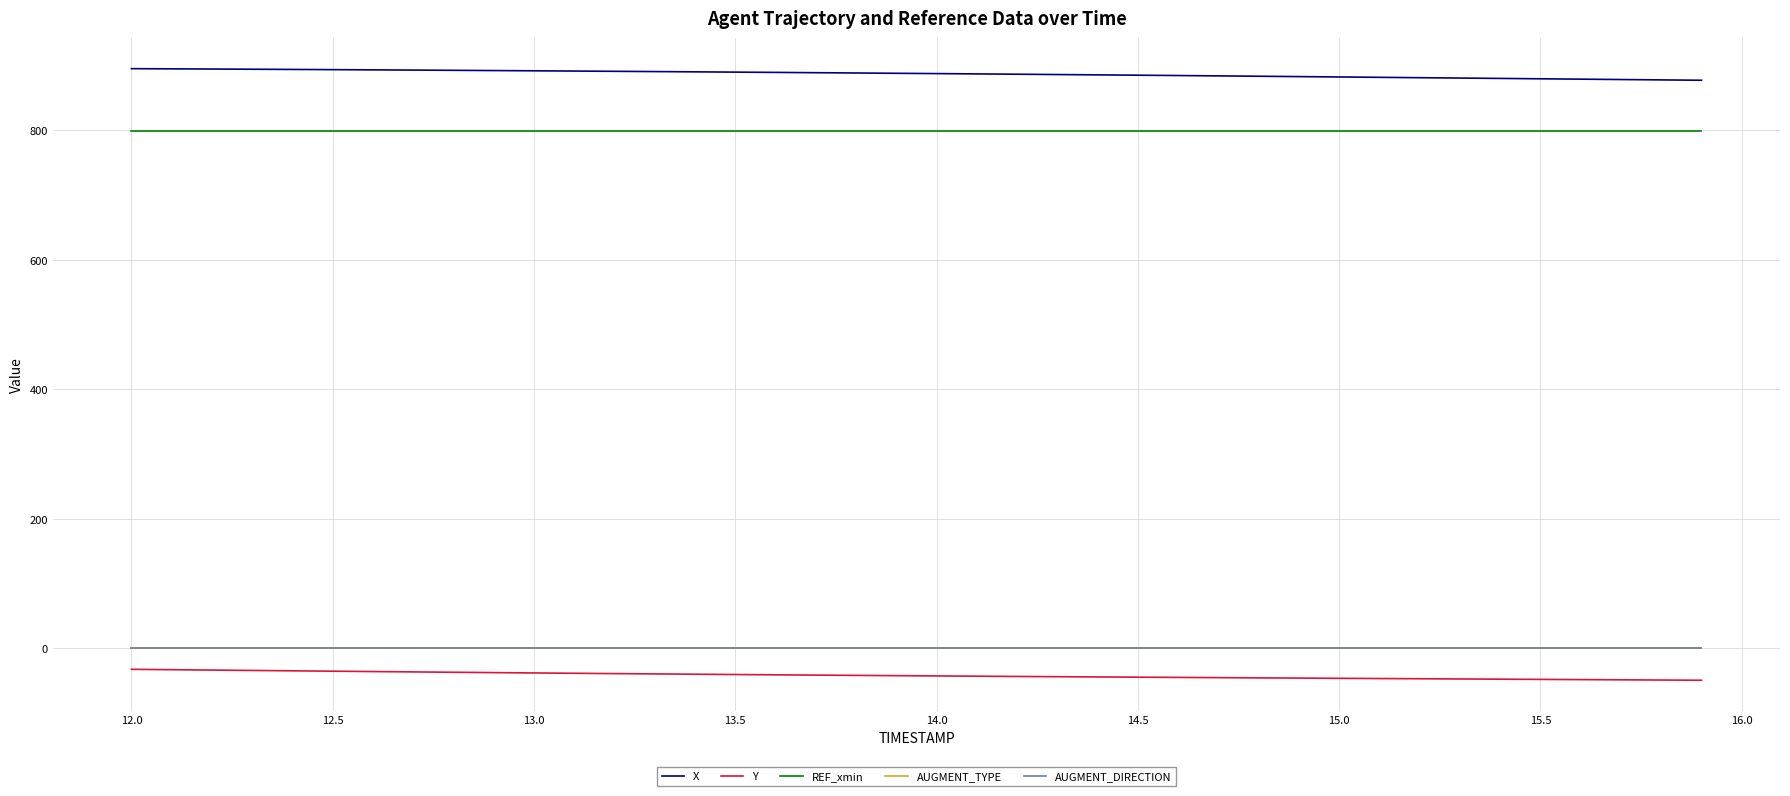

Is this an area chart (filled region under the line)?

No